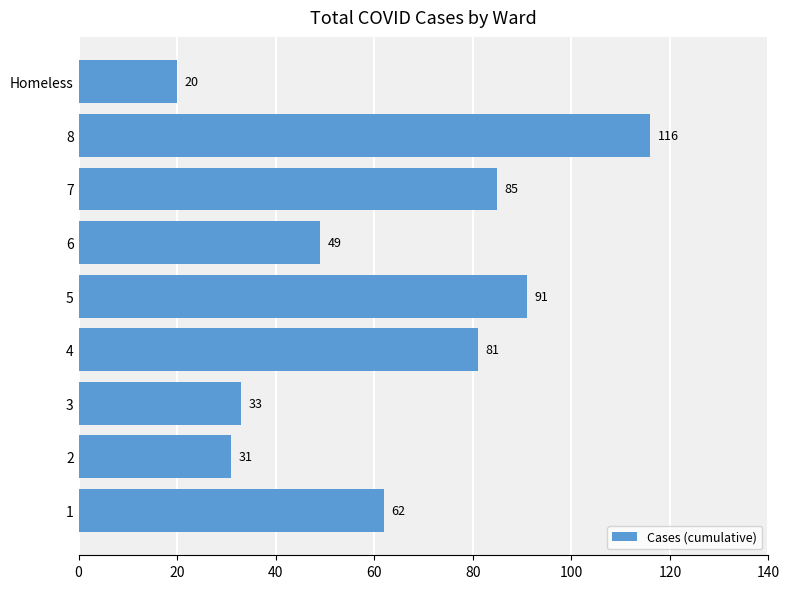

Which category has the lowest value across all series?

Homeless